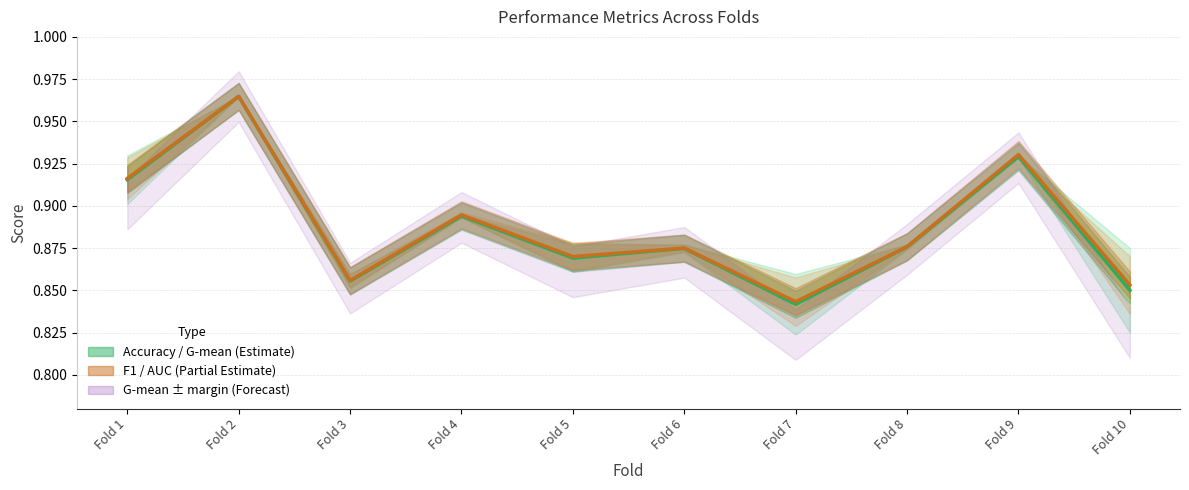

Is this an area chart (filled region under the line)?

No